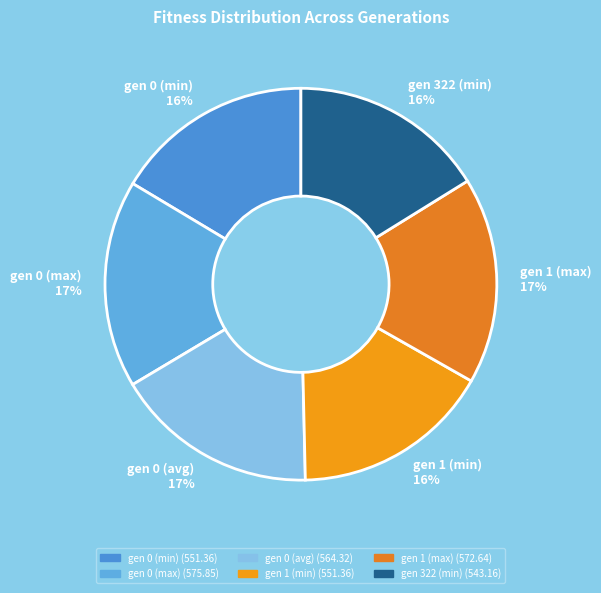

Does gen 0 (max) account for over 50% of the chart?

No